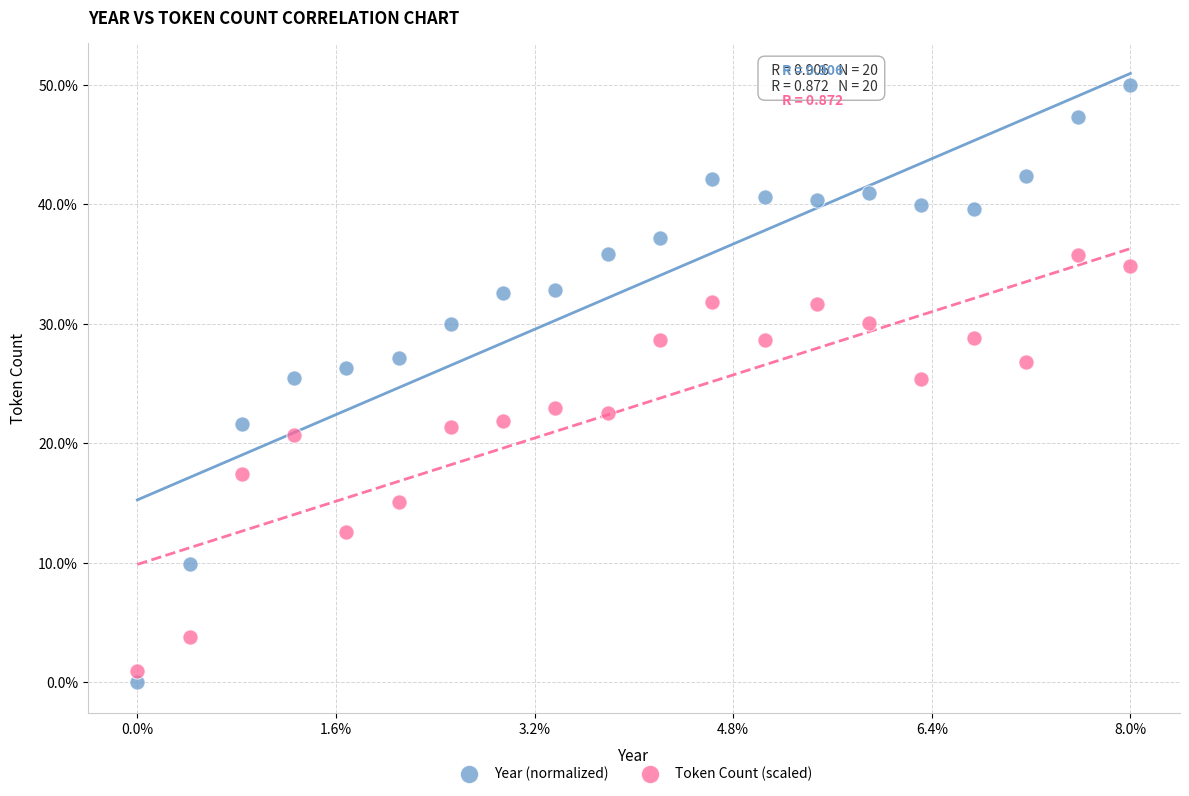

Which series contains the lowest Y value?

Year (normalized)